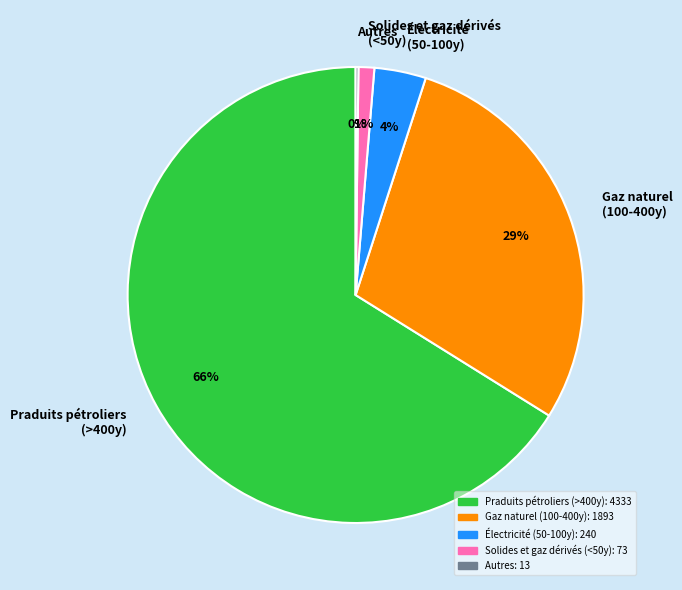

To the nearest percent, what is the average slice percentage?

20%